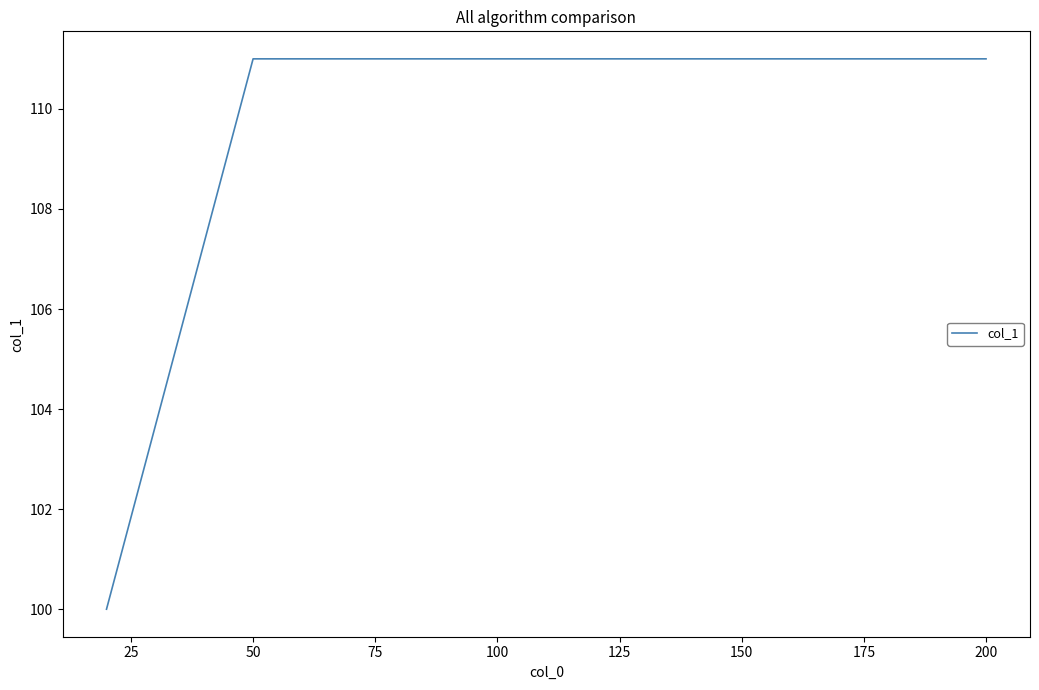

Approximately how many times larger is the value at 50 compared to 100?

1.0